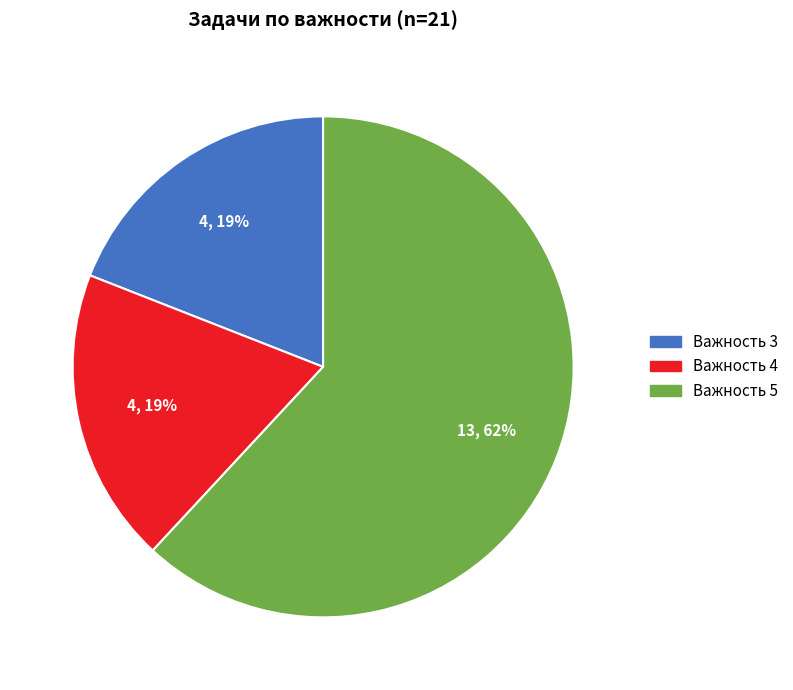

Is there any slice that represents more than half of the pie?

Yes